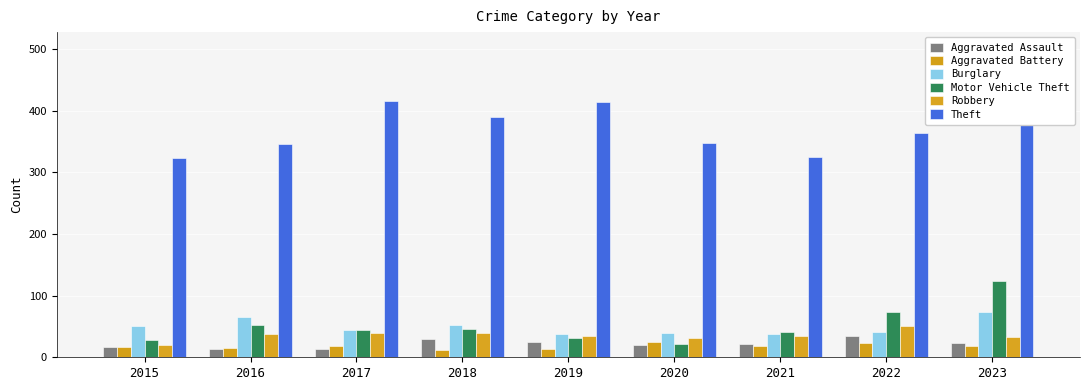

What is the sum of the Motor Vehicle Theft values at 2017 and 2015?

73